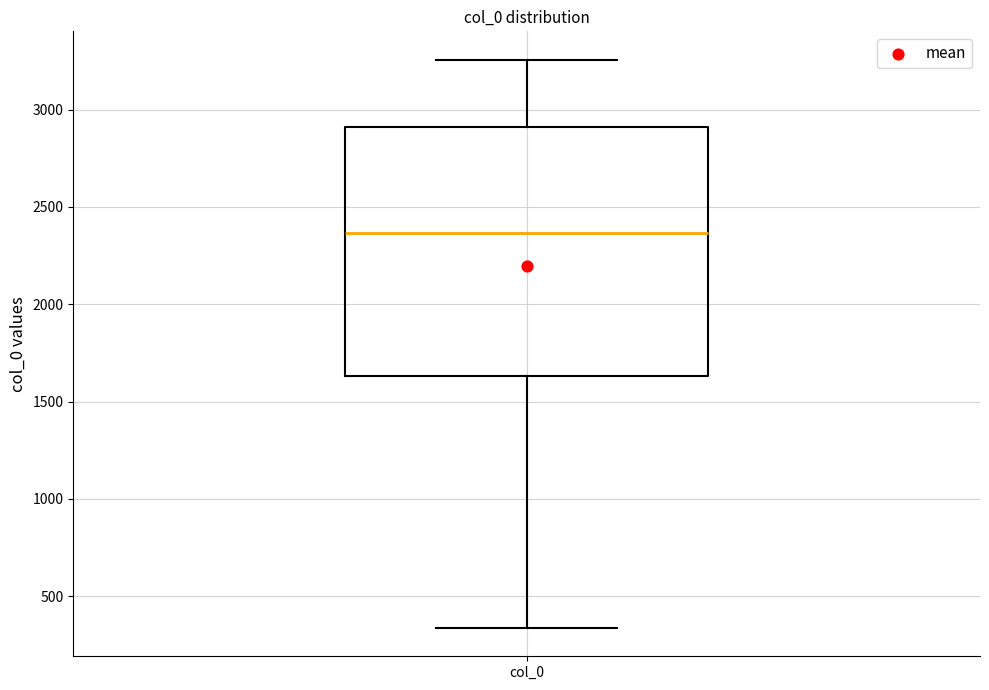

Read this box plot against the y-axis: the position of the median line, the range covered by the box, and the ends of both whiskers. The values are not printed on the chart, so give them approximately, as read against the axis.

median 2350, box 1650 to 2900, whiskers 350 to 3250